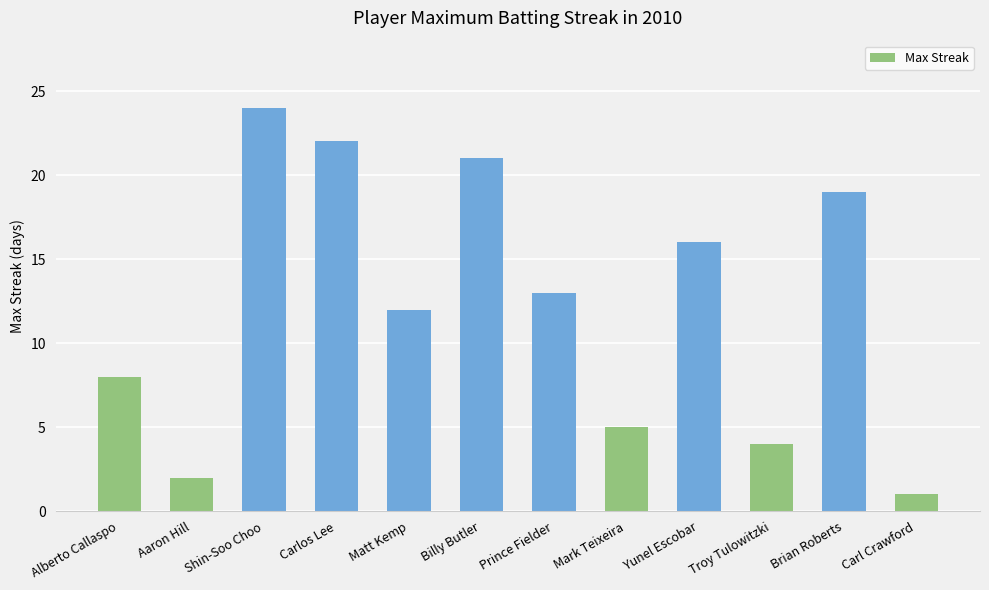

What position from the right is Shin-Soo Choo?

10